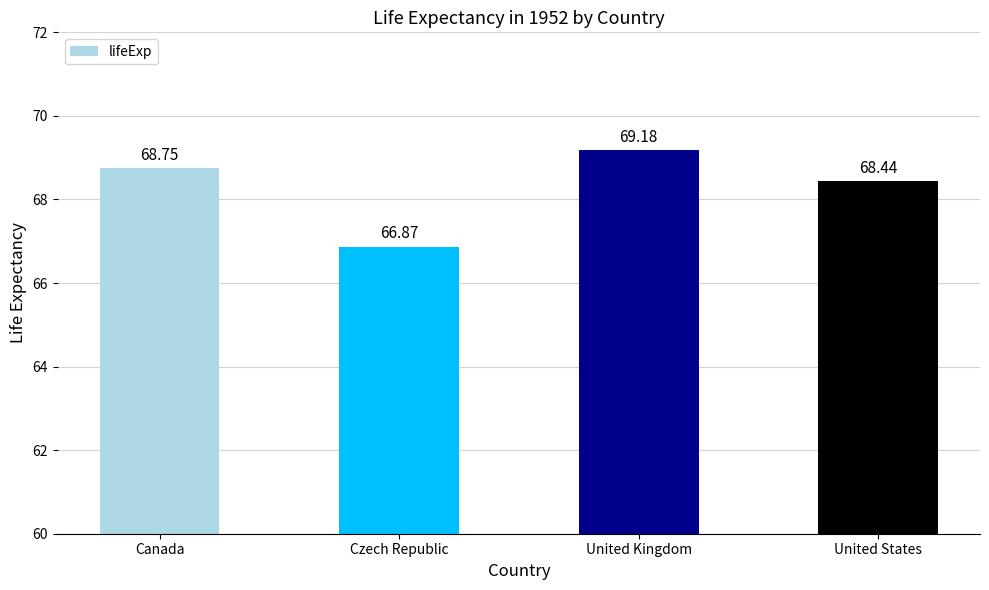

How many data points are less than 68?

1